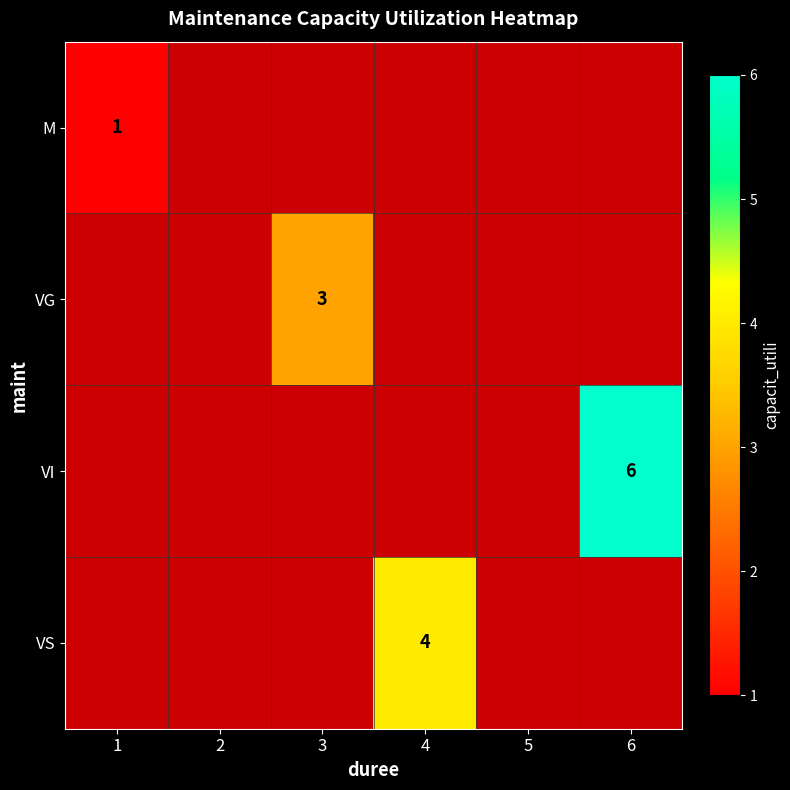

At how many categories does at least one series exceed 5?

1